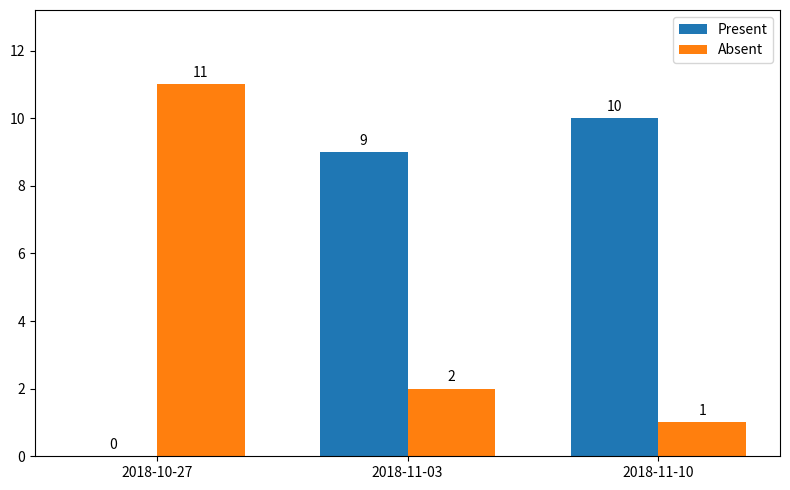

The value of Present at 2018-11-10 is 10. True or false?

True